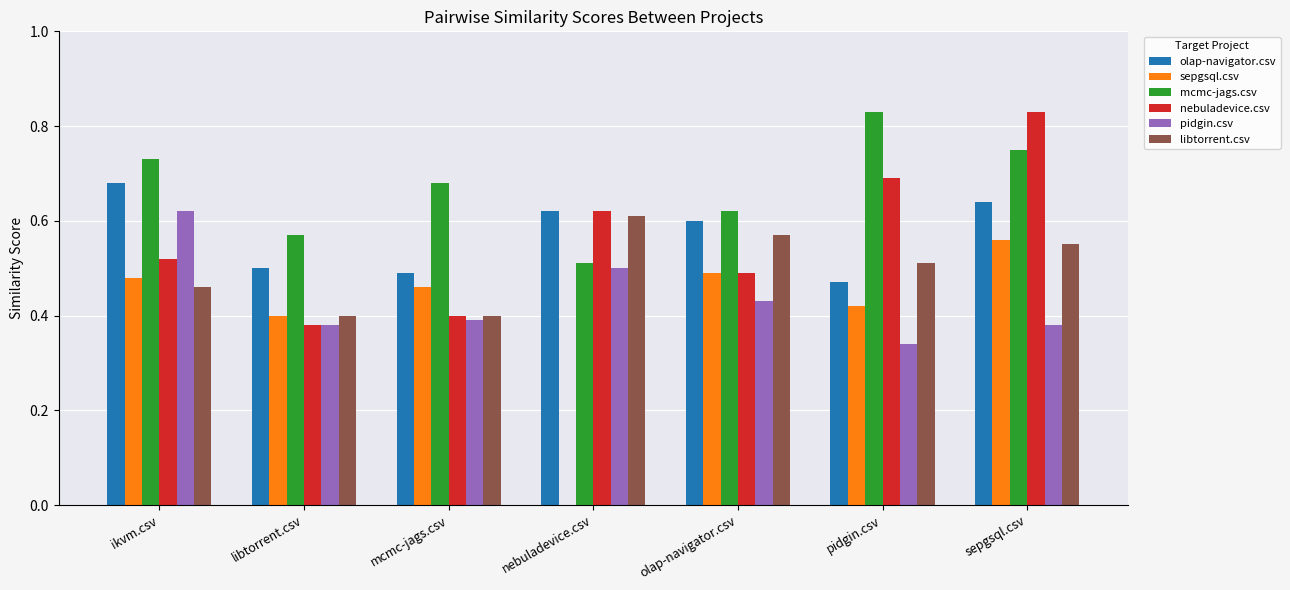

Are the bars grouped side by side (vs. stacked)?

Yes